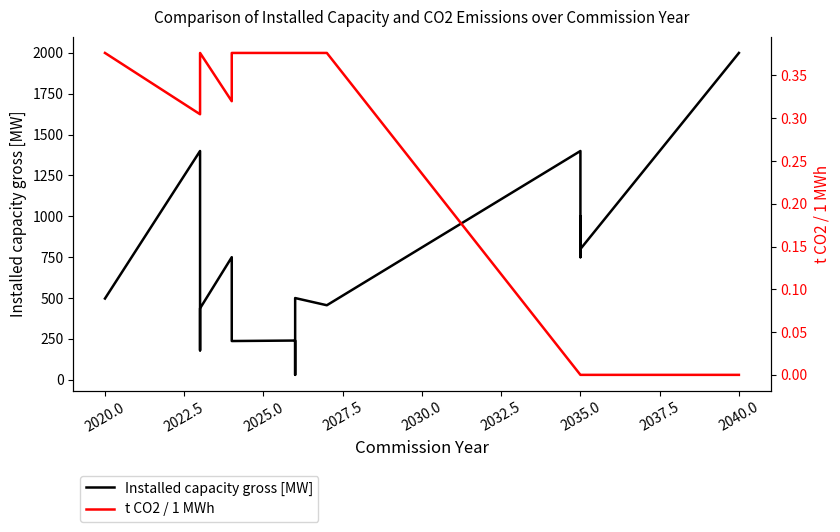

What is the label of the 16th point from the left?

2035.0